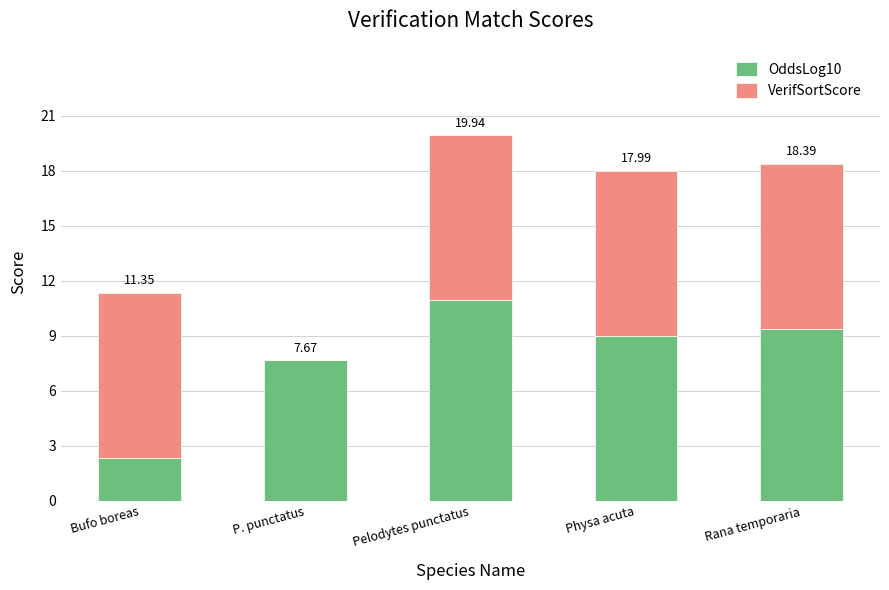

What is the average value of the VerifSortScore series?

7.2